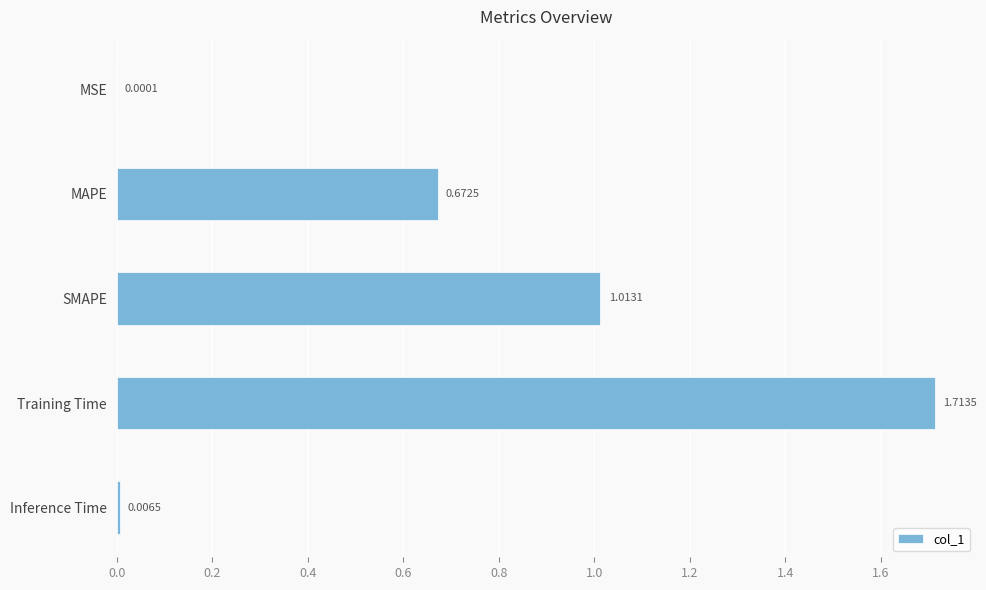

What is the change in value from MAPE to Training Time?

+1.0